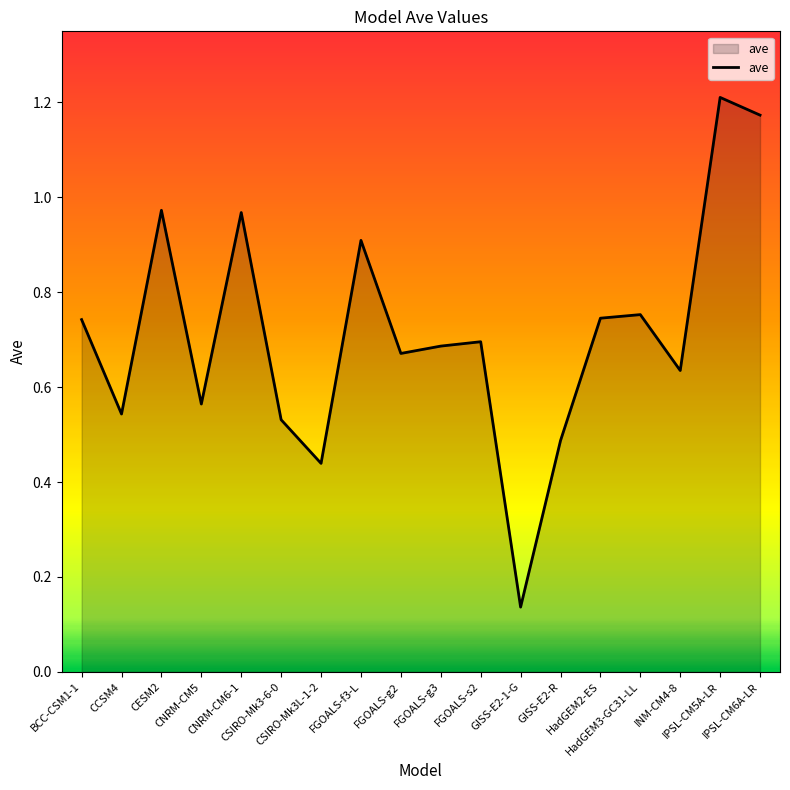

At which label is the value closest to 0?

GISS-E2-1-G